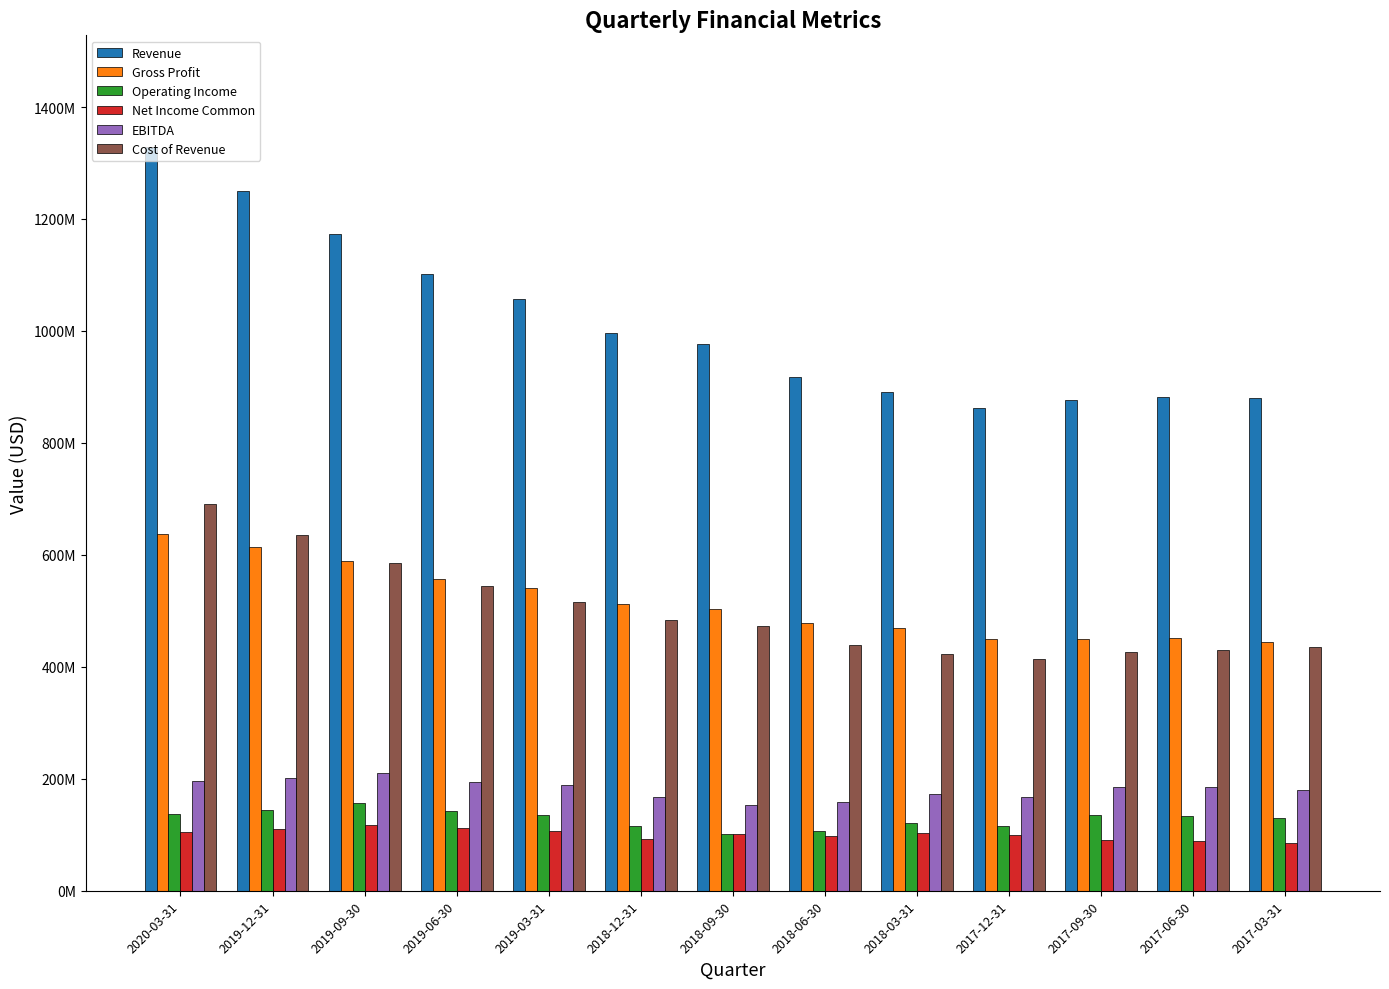

What are all the series names shown in the legend?

Revenue, Gross Profit, Operating Income, Net Income Common, EBITDA, Cost of Revenue